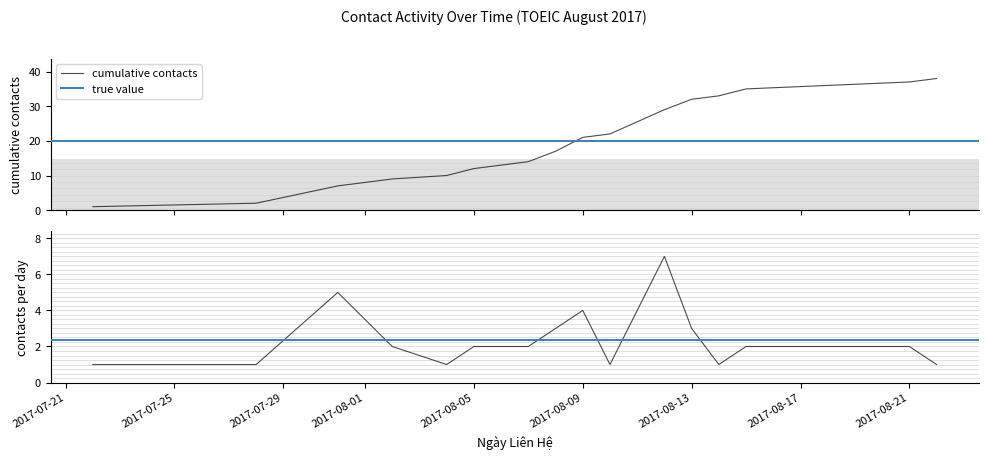

What is the greatest value displayed?

38